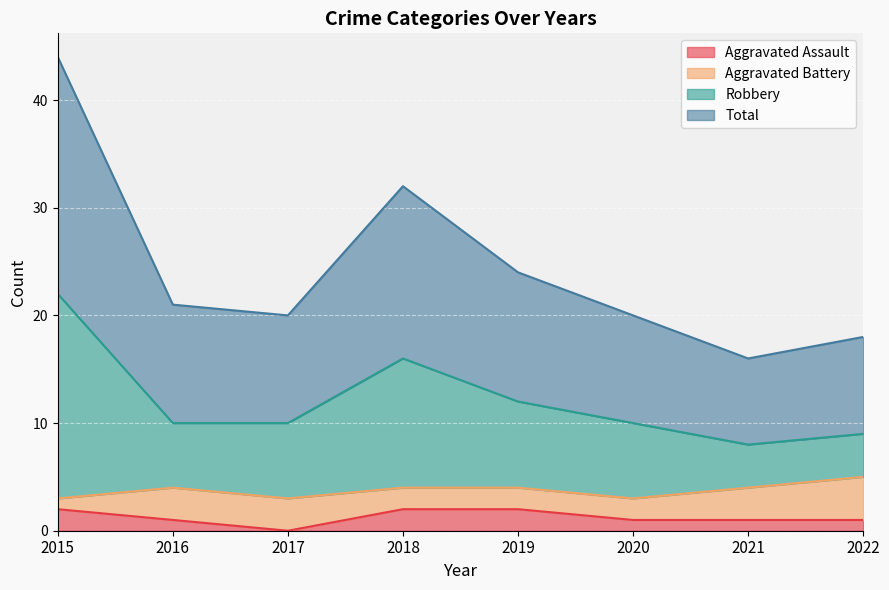

What is the sum of all Aggravated Assault values?

10